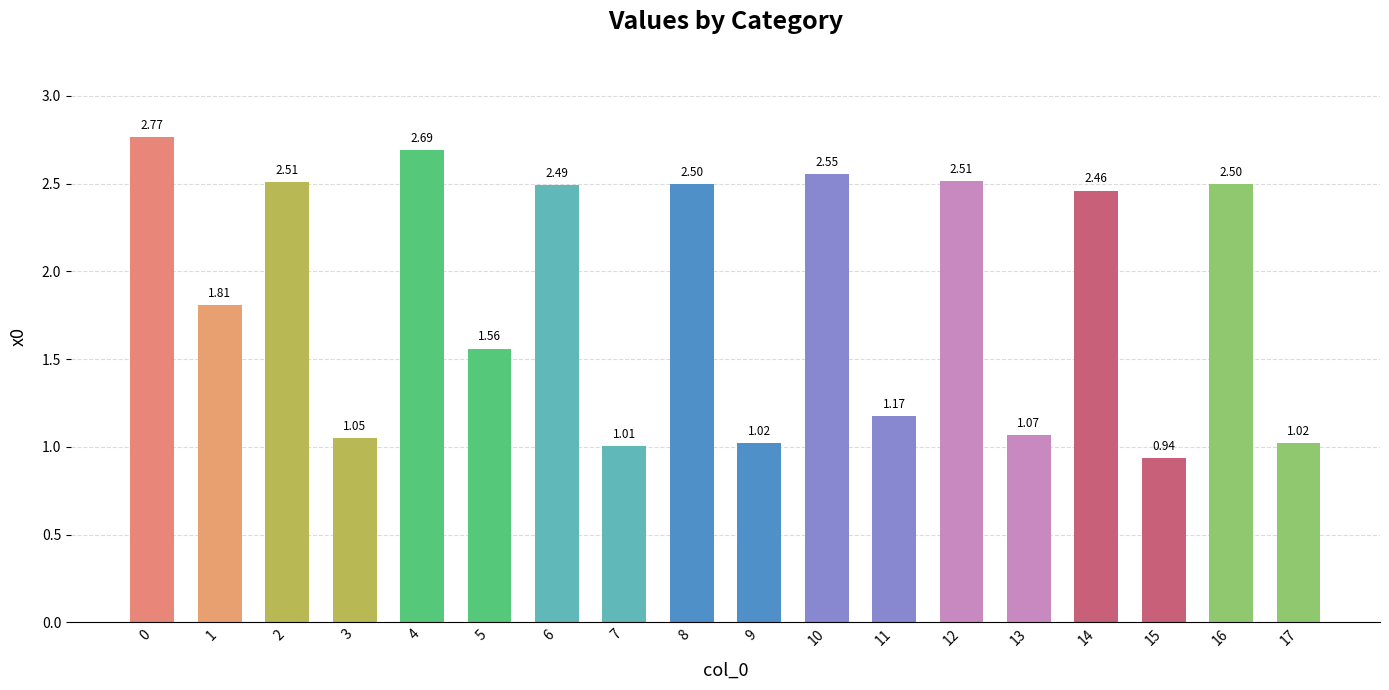

What is the average value?

1.9